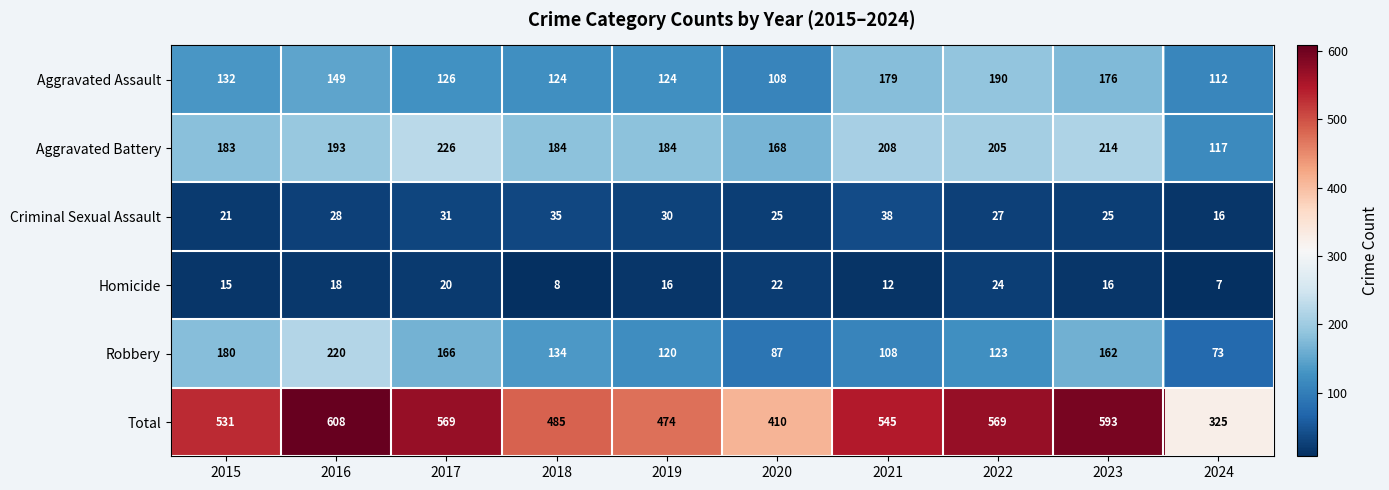

What is the maximum value shown in the chart?

608